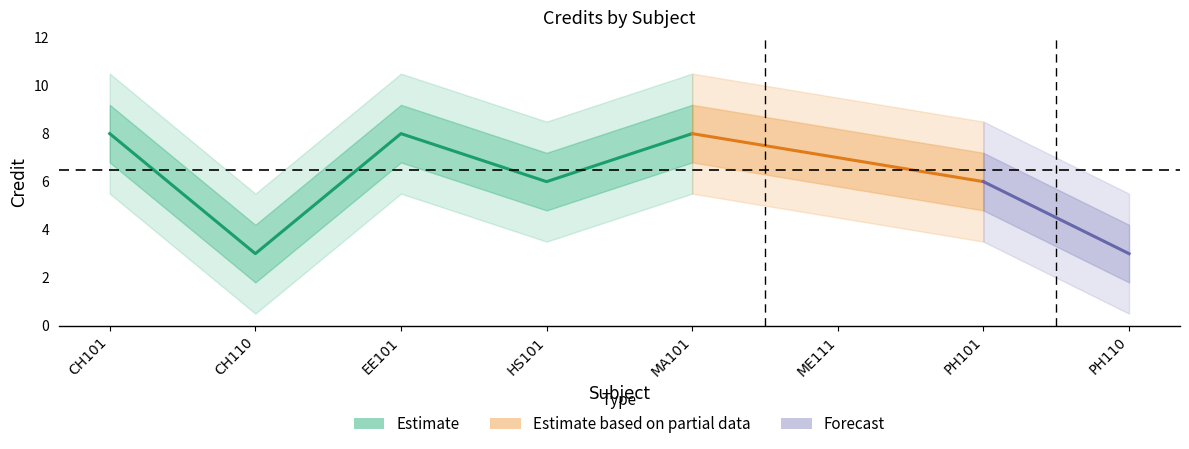

What is the minimum value shown in the chart?

3